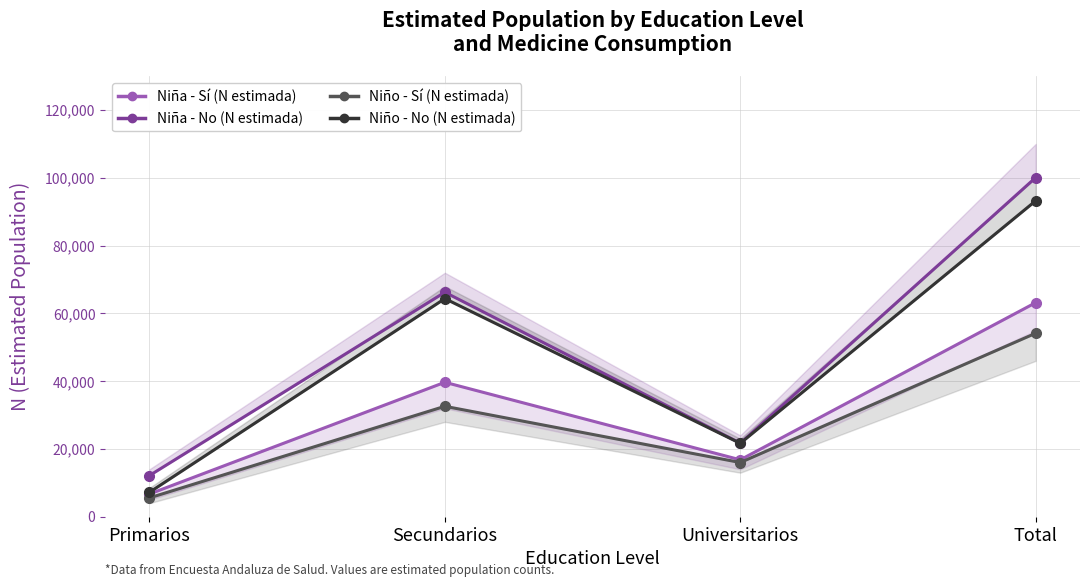

True or false: Niña - No (N estimada) and Niña - Sí (N estimada) intersect in this chart.

False